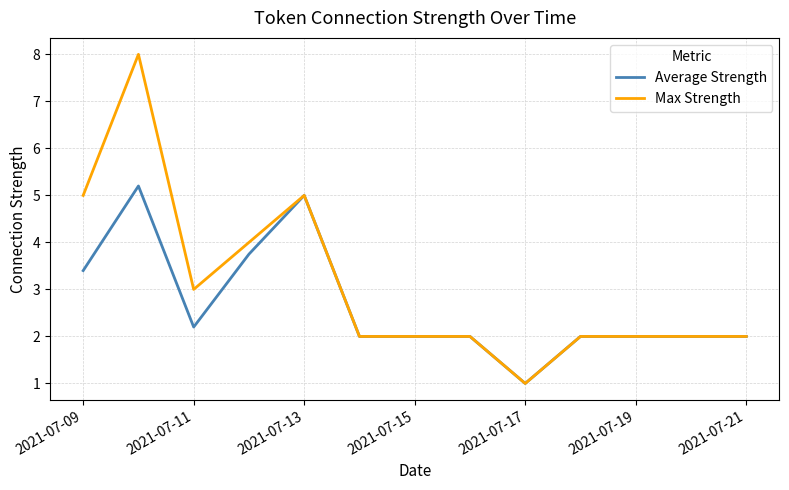

How many Max Strength values are between 2 and 4?

9